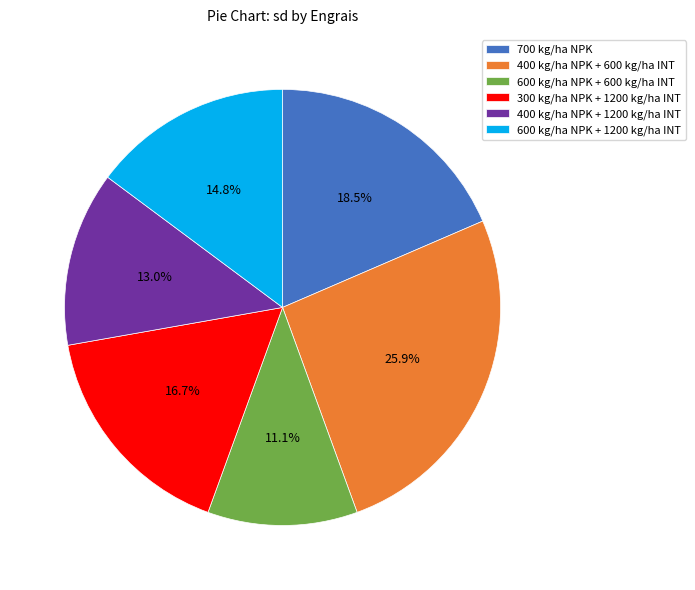

Is the sum of 600 kg/ha NPK + 600 kg/ha INT and 400 kg/ha NPK + 600 kg/ha INT greater than half?

No